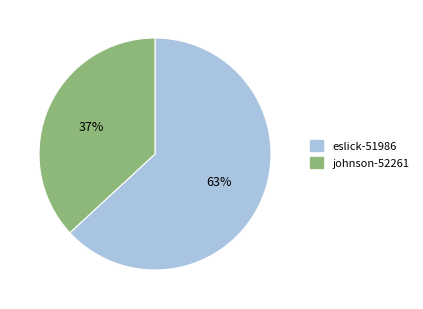

True or false: eslick-51986 accounts for 57% of the total.

False